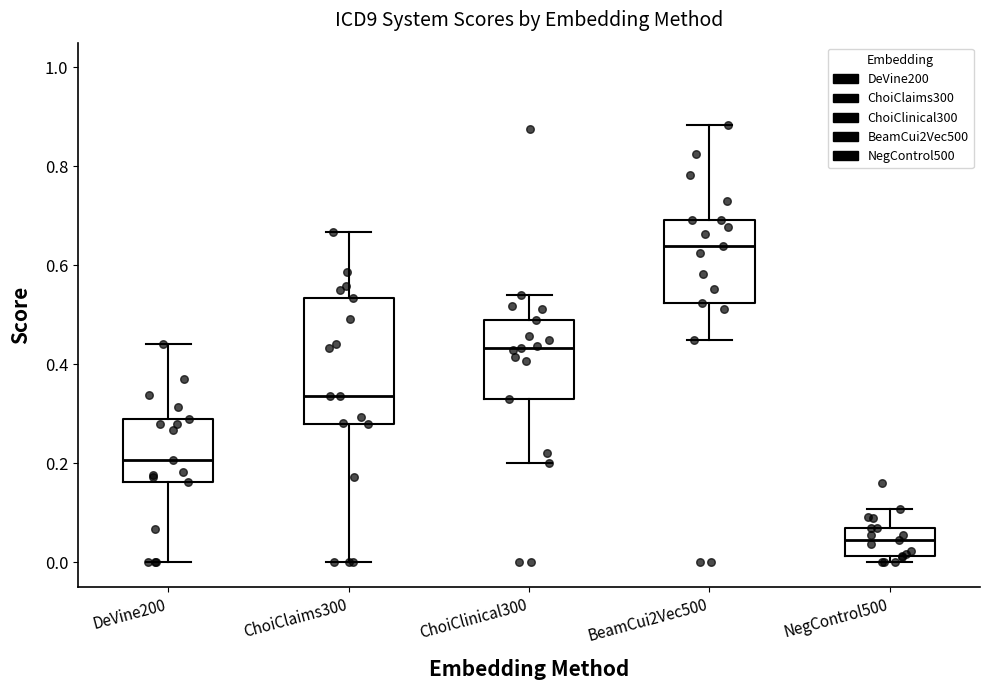

Reading left to right, read every box against the y-axis: the position of its median line, the range the box covers, and the ends of its whiskers. The values are not printed on the chart, so give them approximately, as read against the axis.

DeVine200: median 0.20, box 0.16 to 0.28, whiskers 0.00 to 0.44
ChoiClaims300: median 0.34, box 0.28 to 0.54, whiskers 0.00 to 0.66
ChoiClinical300: median 0.44, box 0.32 to 0.48, whiskers 0.20 to 0.54
BeamCui2Vec500: median 0.64, box 0.52 to 0.70, whiskers 0.44 to 0.88
NegControl500: median 0.04, box 0.02 to 0.06, whiskers 0.00 to 0.10